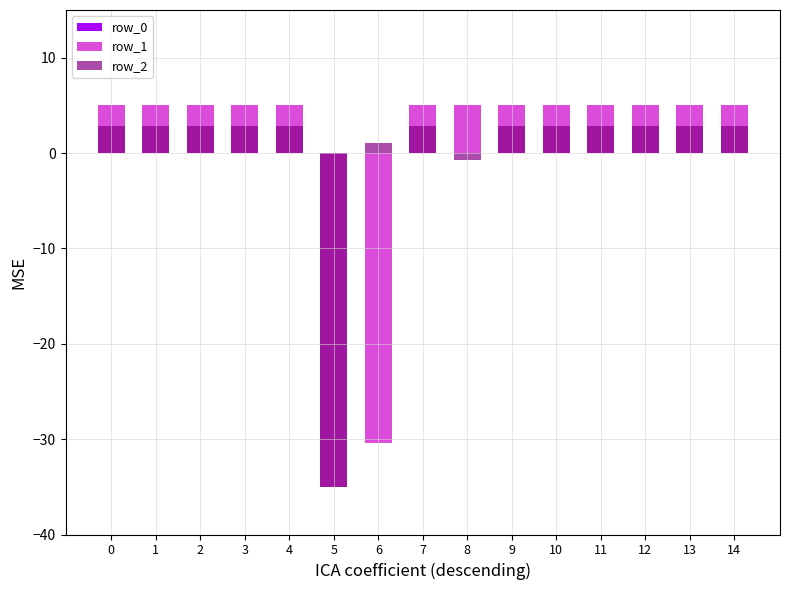

Which series has the largest total across all categories?

row_2